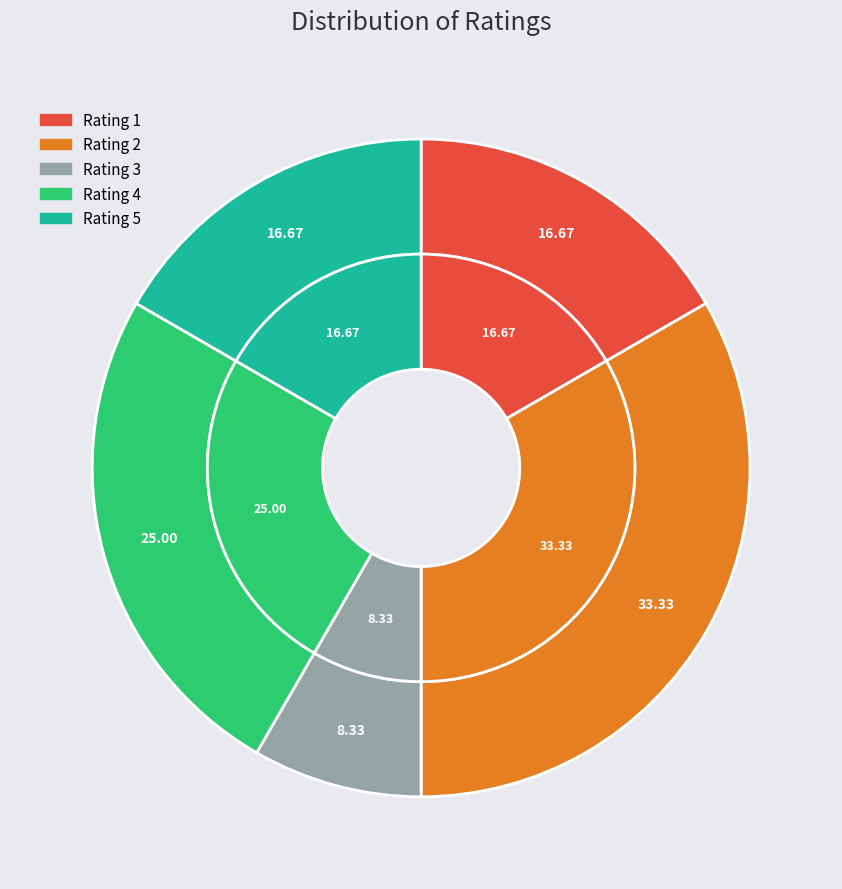

To the nearest percent, what portion does Rating 2 represent?

33%